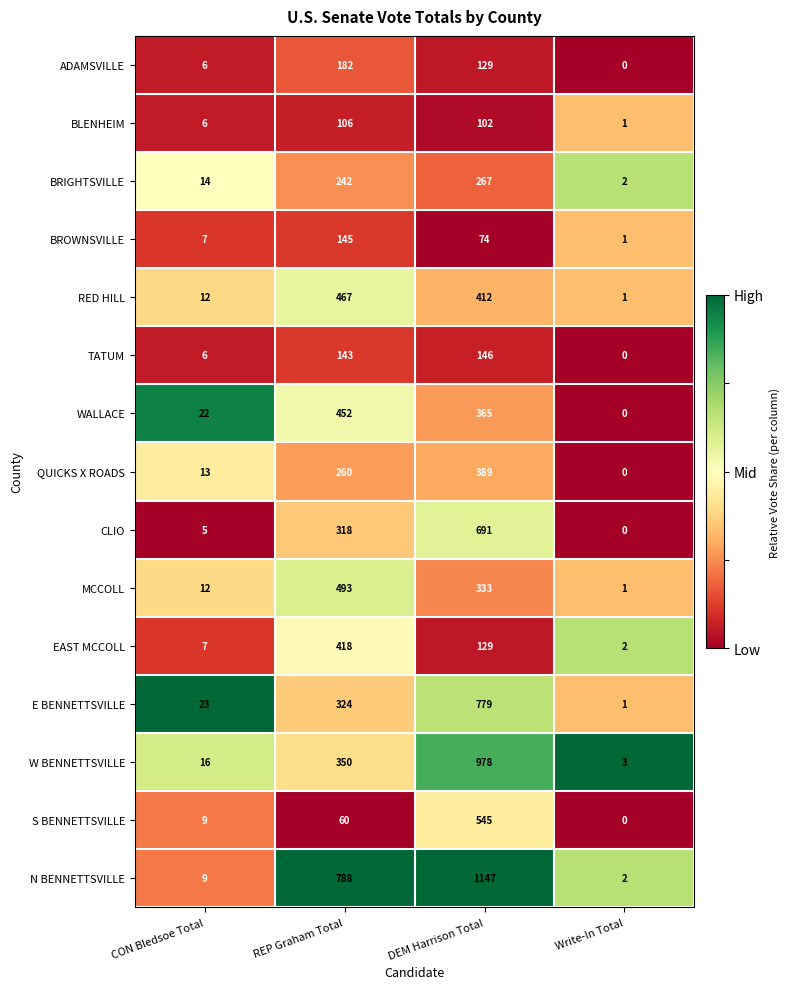

List the series in order of their peak value, highest first.

N BENNETTSVILLE, W BENNETTSVILLE, E BENNETTSVILLE, CLIO, S BENNETTSVILLE, MCCOLL, RED HILL, WALLACE, EAST MCCOLL, QUICKS X ROADS, BRIGHTSVILLE, ADAMSVILLE, TATUM, BROWNSVILLE, BLENHEIM